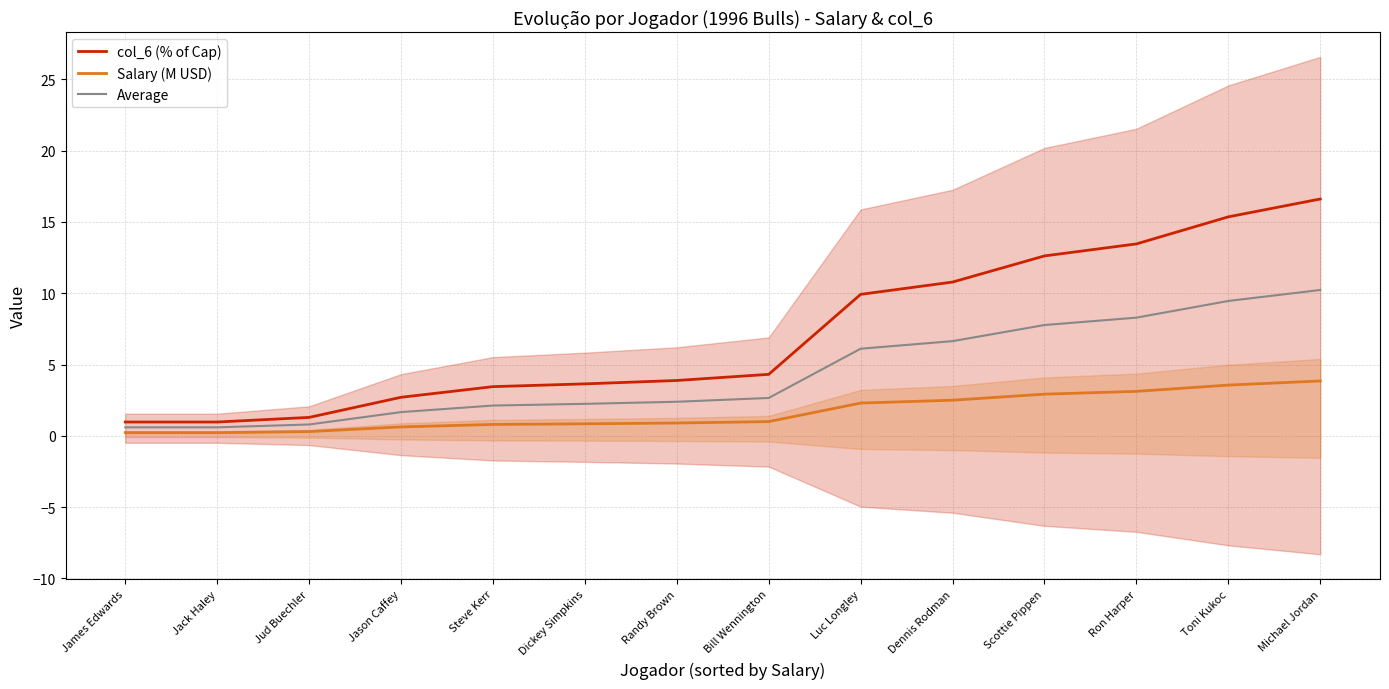

Which series has the largest total across all categories?

col_6 (% of Cap)